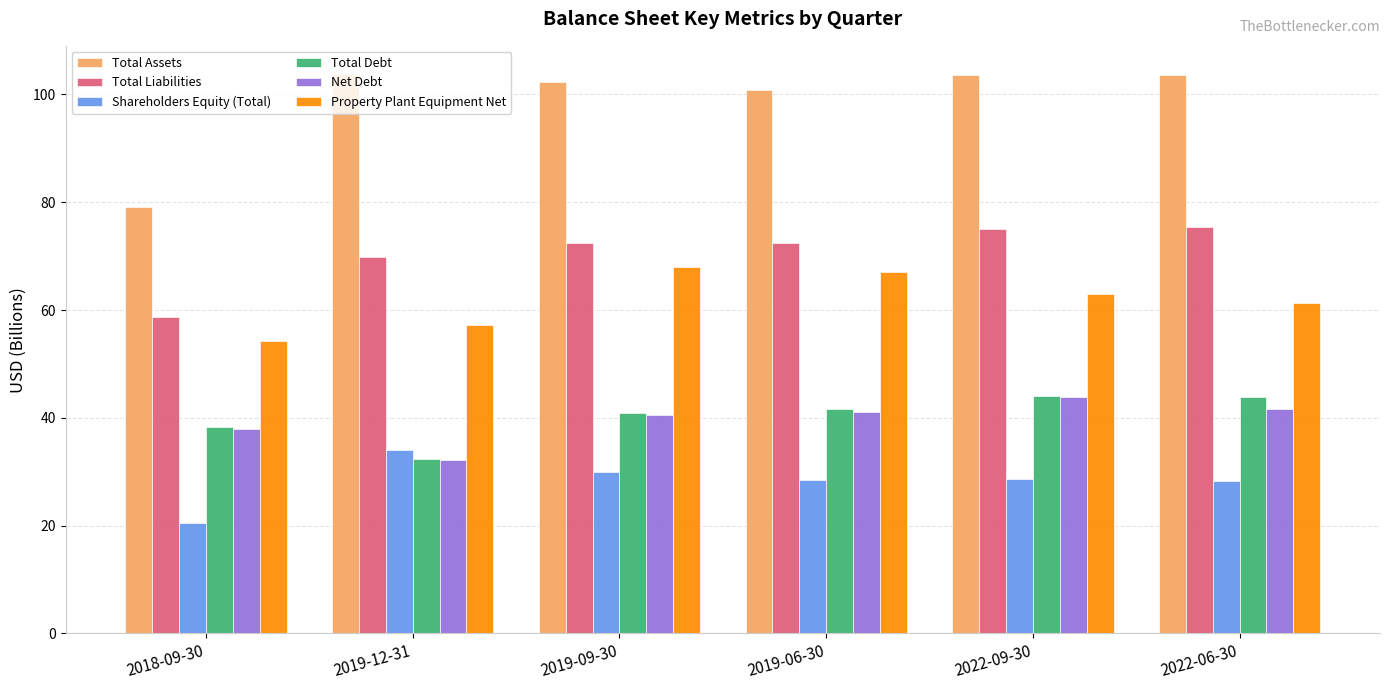

What is the total value across all series at 2018-09-30?

288.5